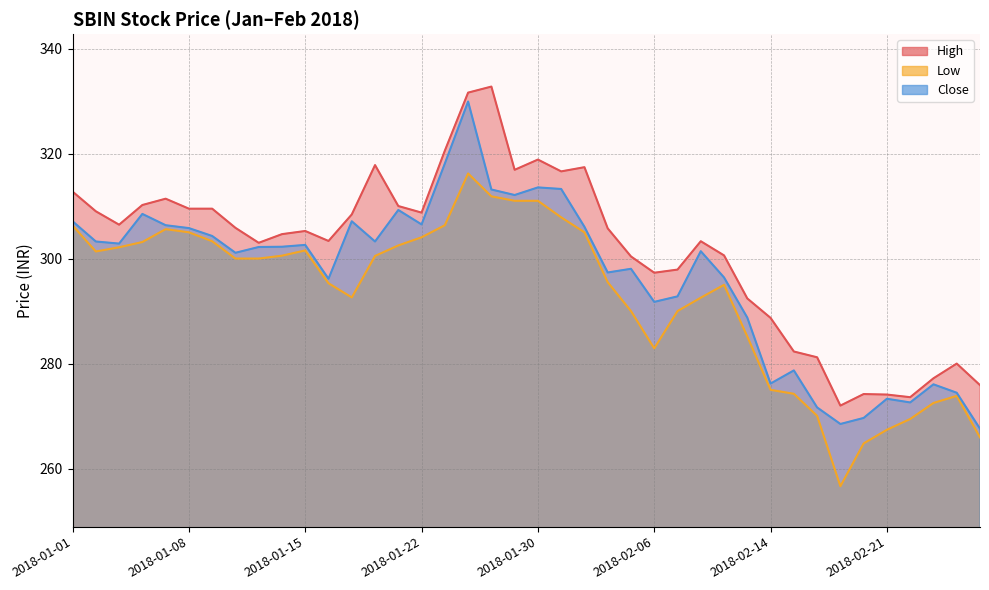

Is it true that Low equals 537.1 at 2018-01-01?

False